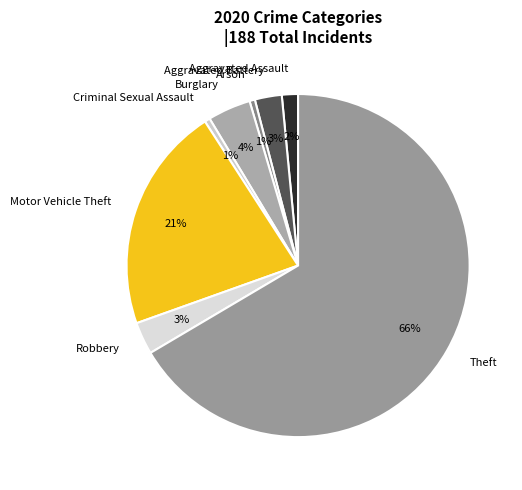

To the nearest percent, what portion does Aggravated Assault represent?

2%